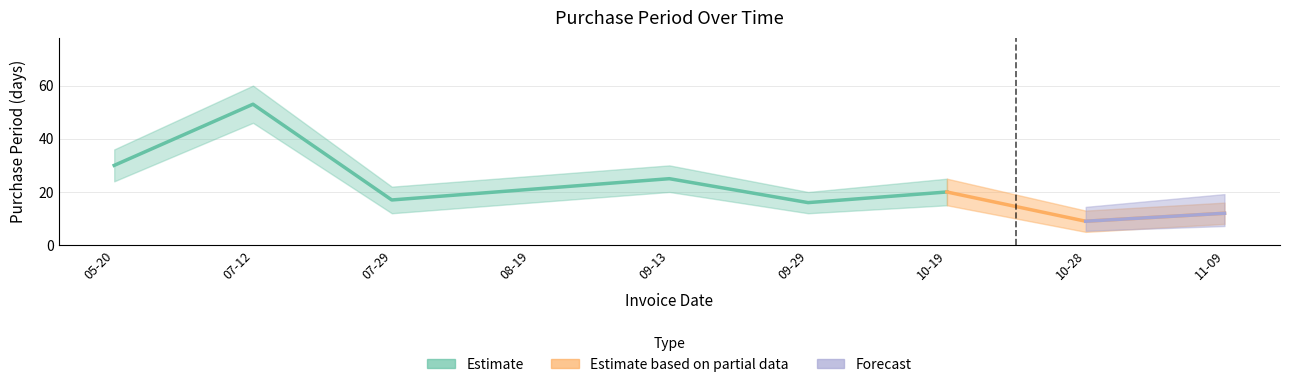

Which has a higher value, 2016-07-12 or 2016-09-29?

2016-07-12